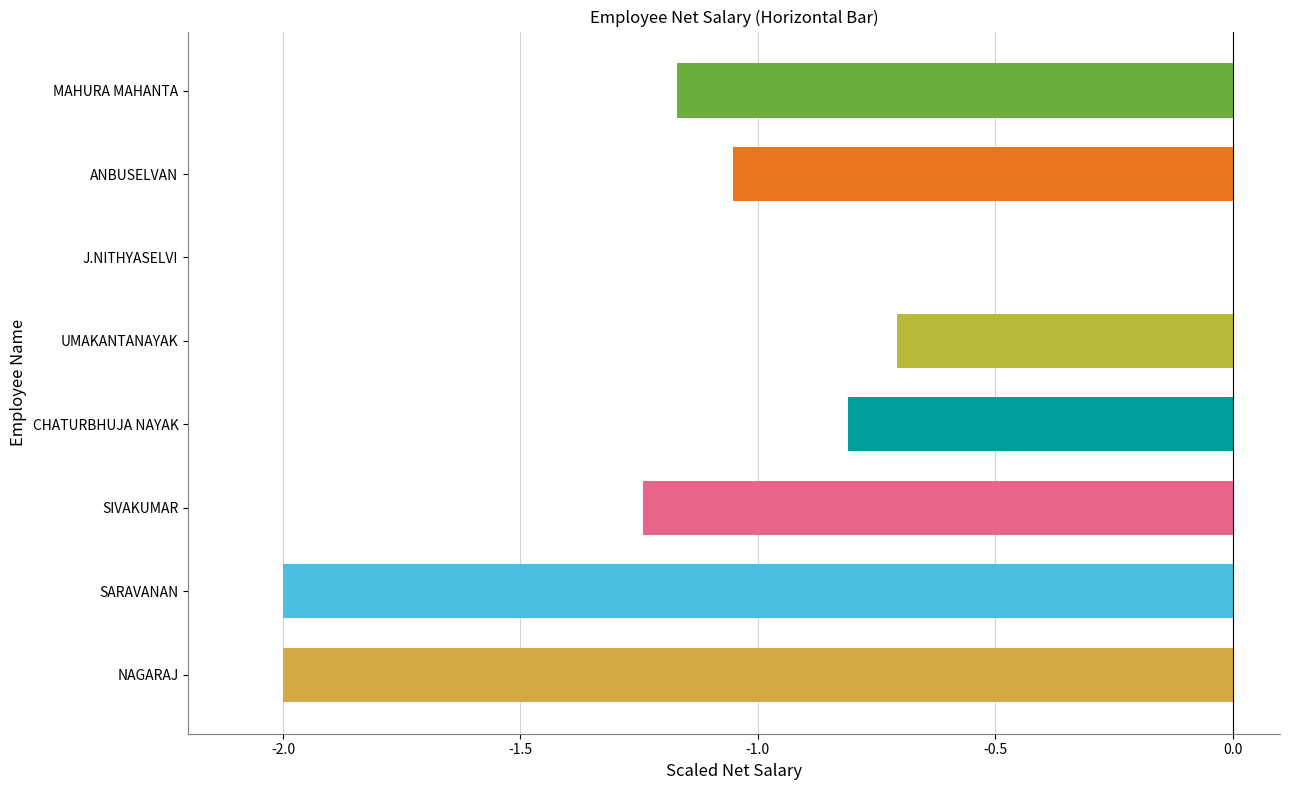

Which label corresponds to the largest value in the chart?

J.NITHYASELVI